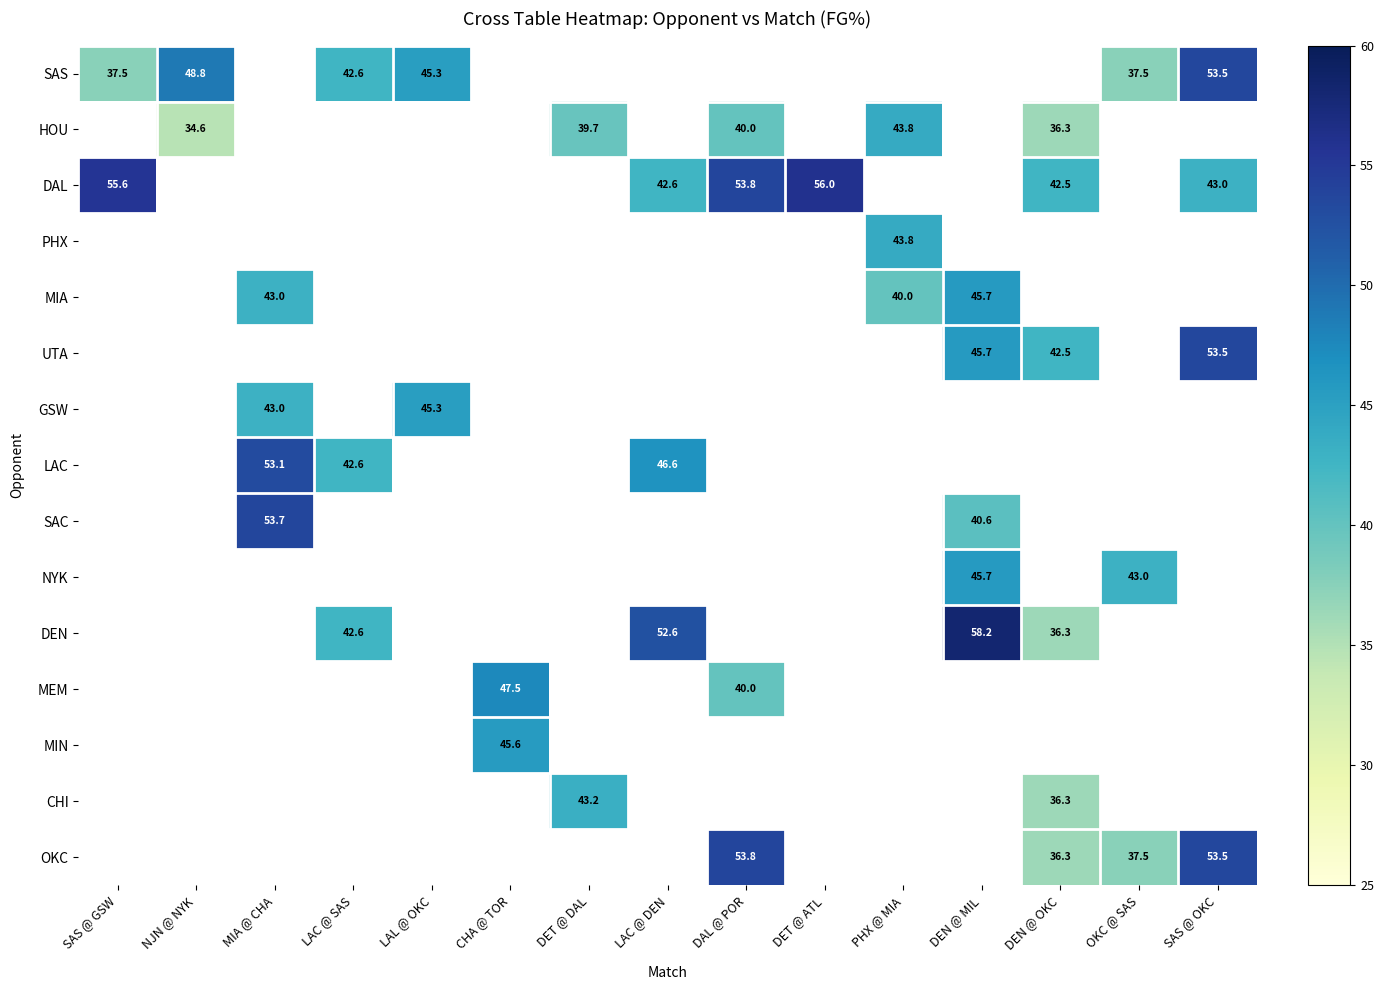

True or false: DAL has a value of 23.1 at DET @ ATL.

False